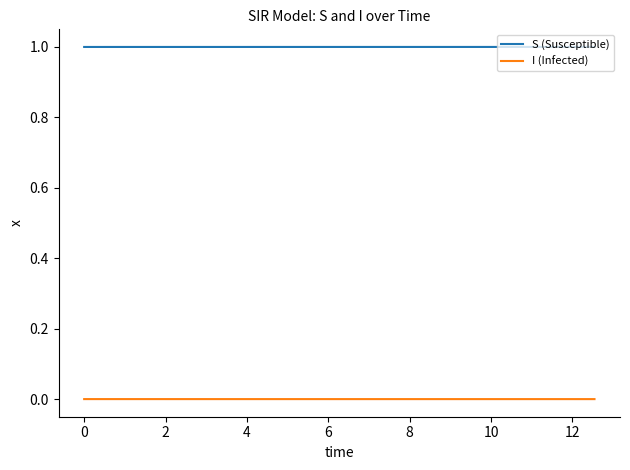

Which series has the largest total across all categories?

S (Susceptible)